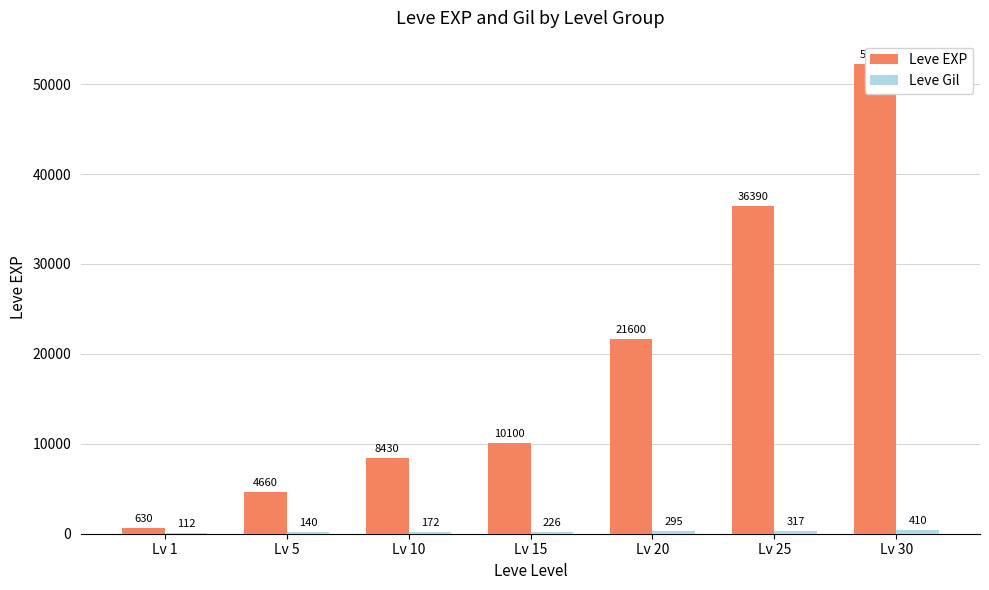

Reading left to right, list all the values displayed in this chart.

Leve EXP: Lv 1=630	Lv 5=4660	Lv 10=8430	Lv 15=10100	Lv 20=21600	Lv 25=36390	Lv 30=52220
Leve Gil: Lv 1=112	Lv 5=140	Lv 10=172	Lv 15=226	Lv 20=295	Lv 25=317	Lv 30=410